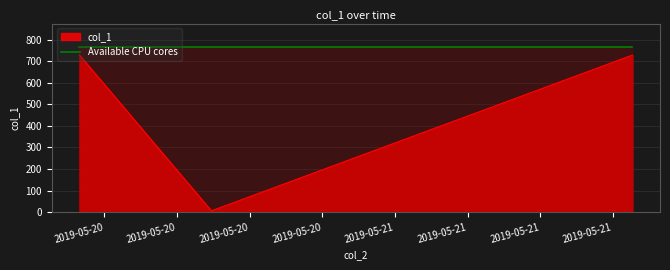

What is the ratio of the value at 2019-05-19 21:57:13 to the value at 2019-05-20 08:50:43?

127.8